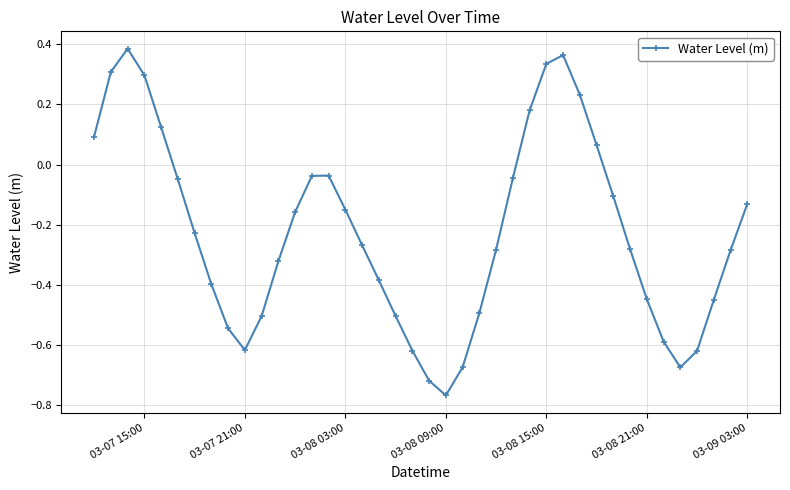

What is the difference between the maximum and minimum values?

1.2